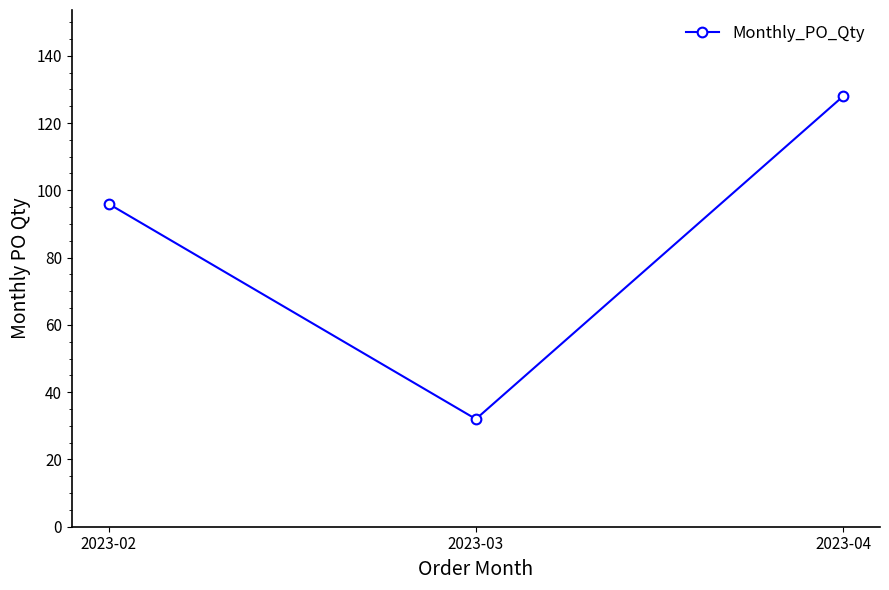

Is this an area chart (filled region under the line)?

No